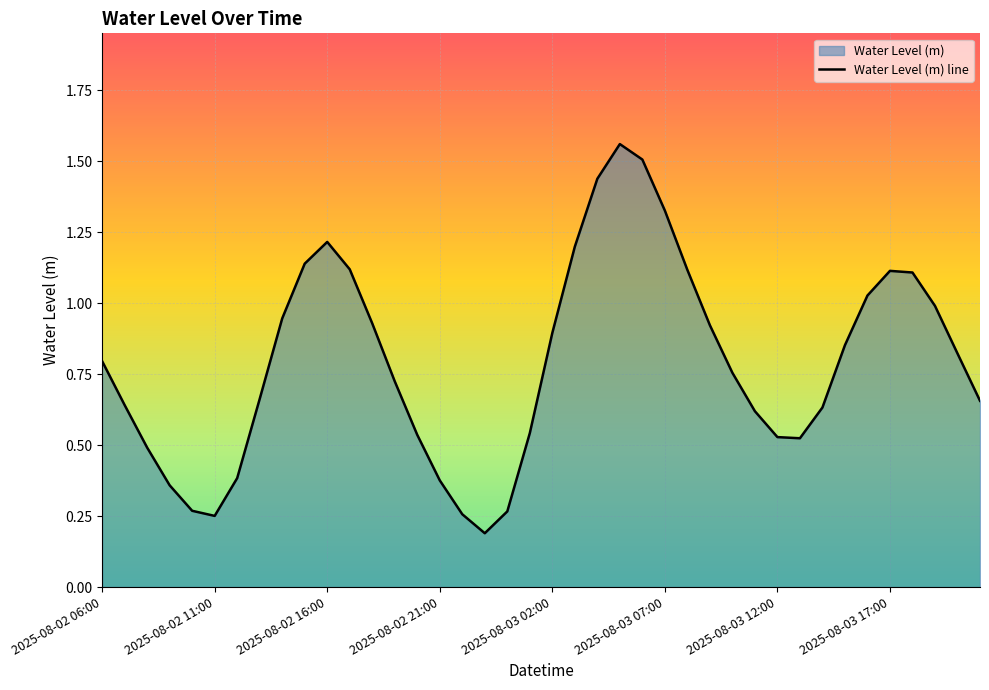

True or false: the data shows 0.6 at 2025-08-03 17:00.

False